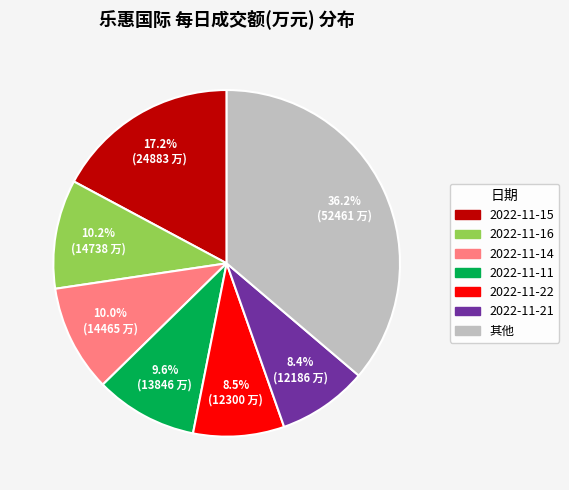

Is there a majority slice in this chart?

No